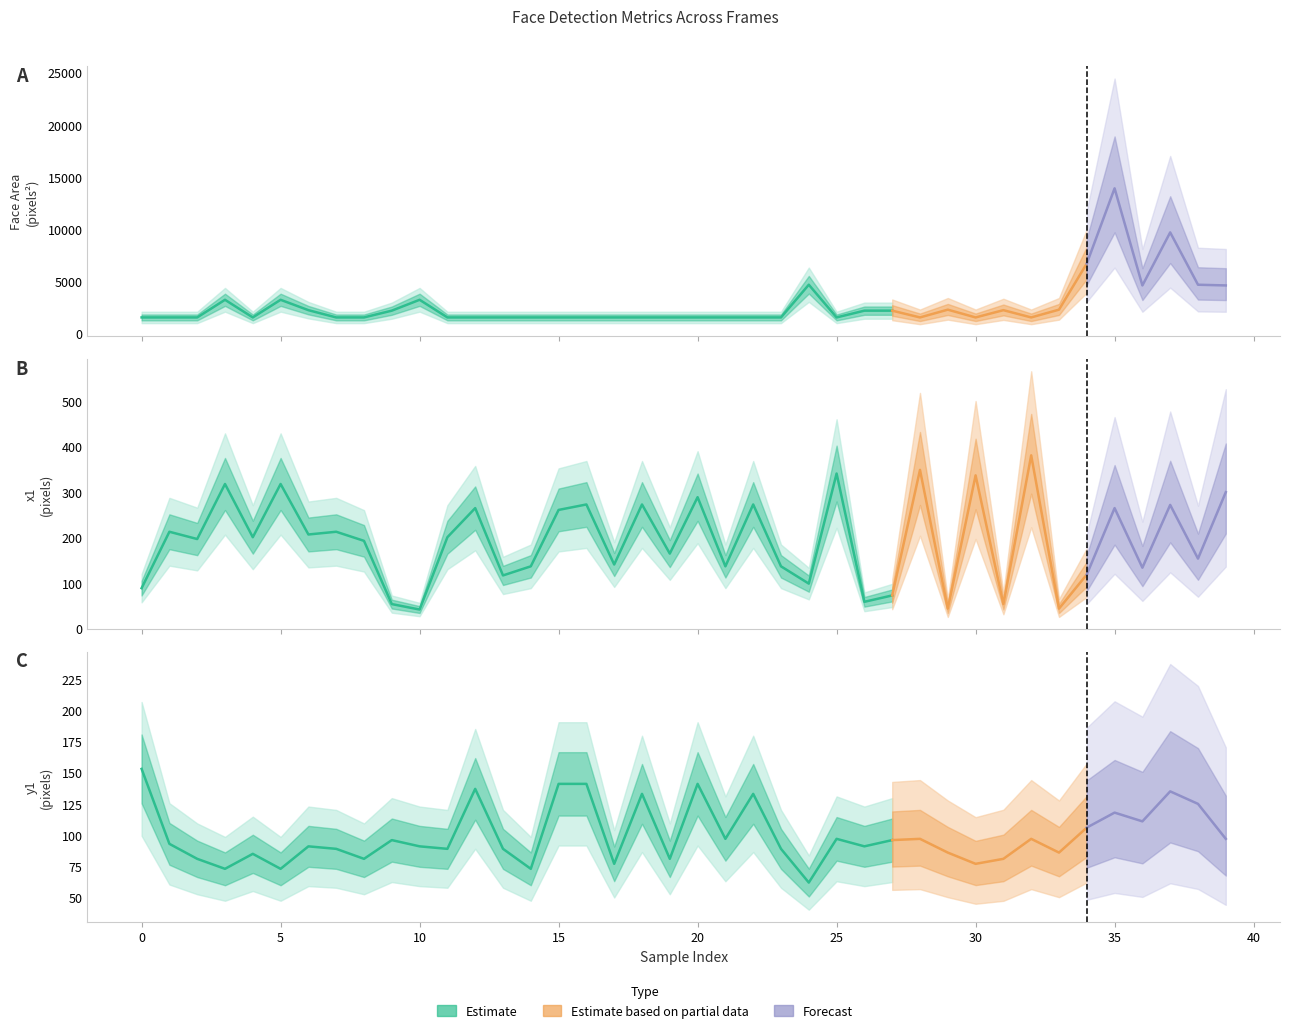

The value of y1 at 1 is 144. True or false?

False